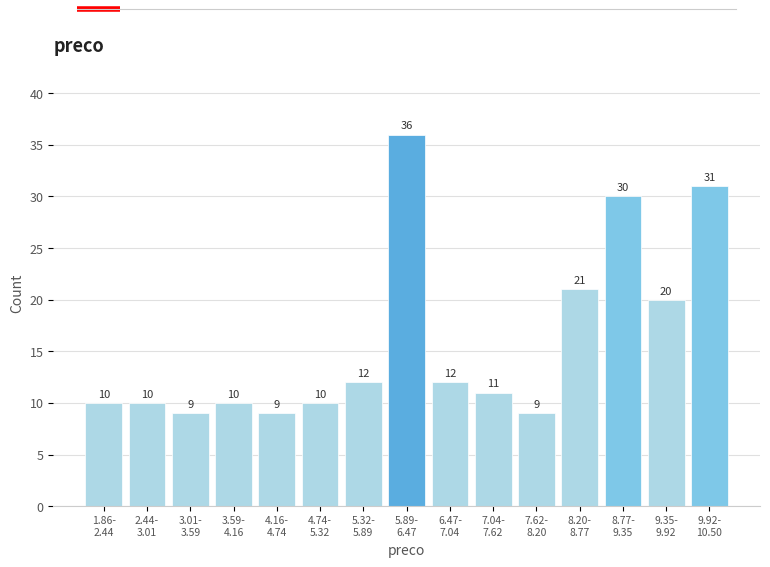

Reading left to right, extract all data points from this chart.

10	10	9	10	9	10	12	36	12	11	9	21	30	20	31